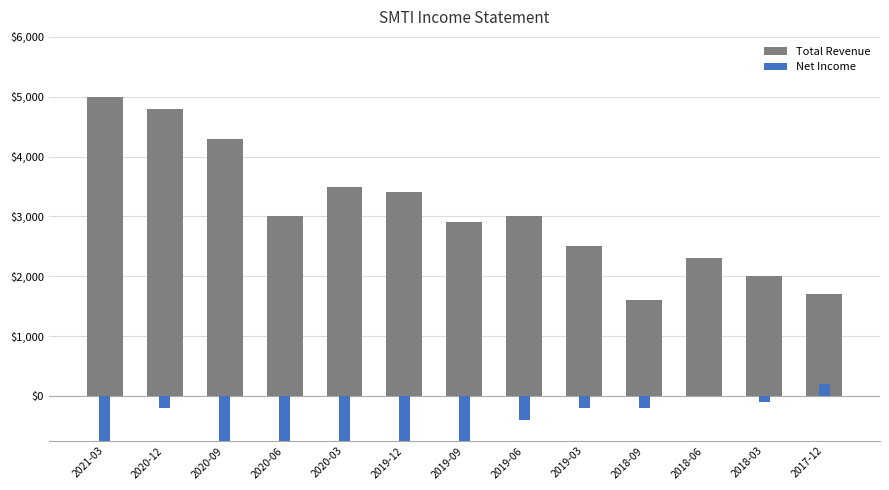

How many data points in Total Revenue are above 3000?

5